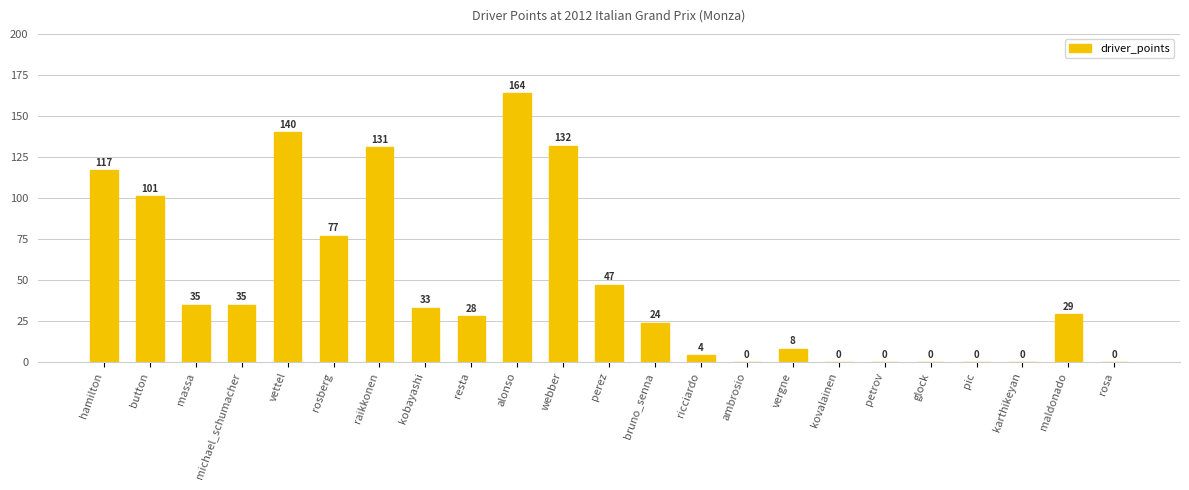

At which label does the data first exceed 29?

hamilton